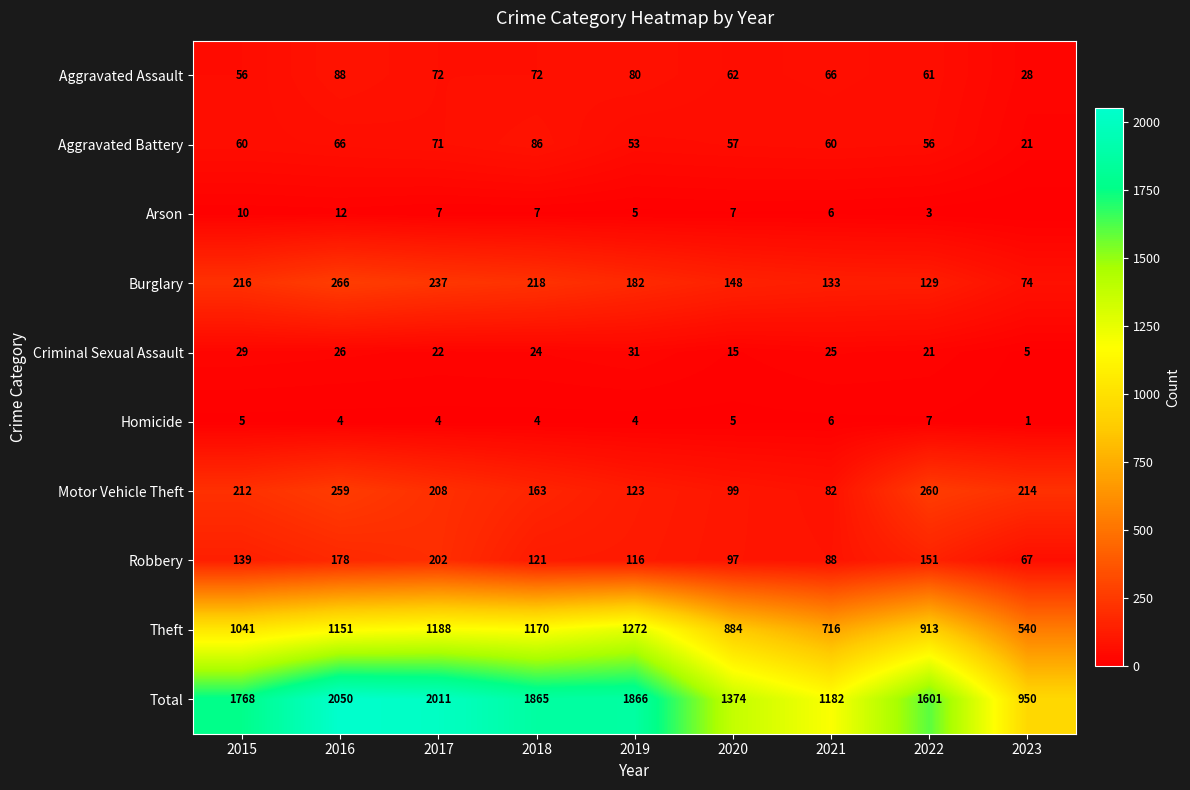

How many data points in Total are less than 1768?

4